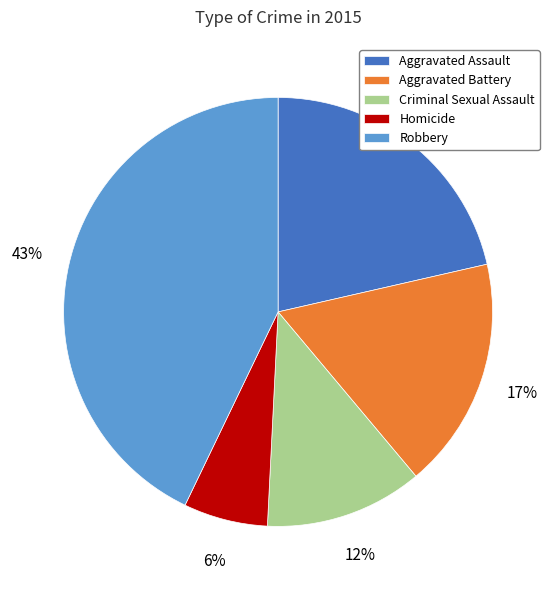

Rank the categories by value from highest to lowest.

Robbery, Aggravated Assault, Aggravated Battery, Criminal Sexual Assault, Homicide